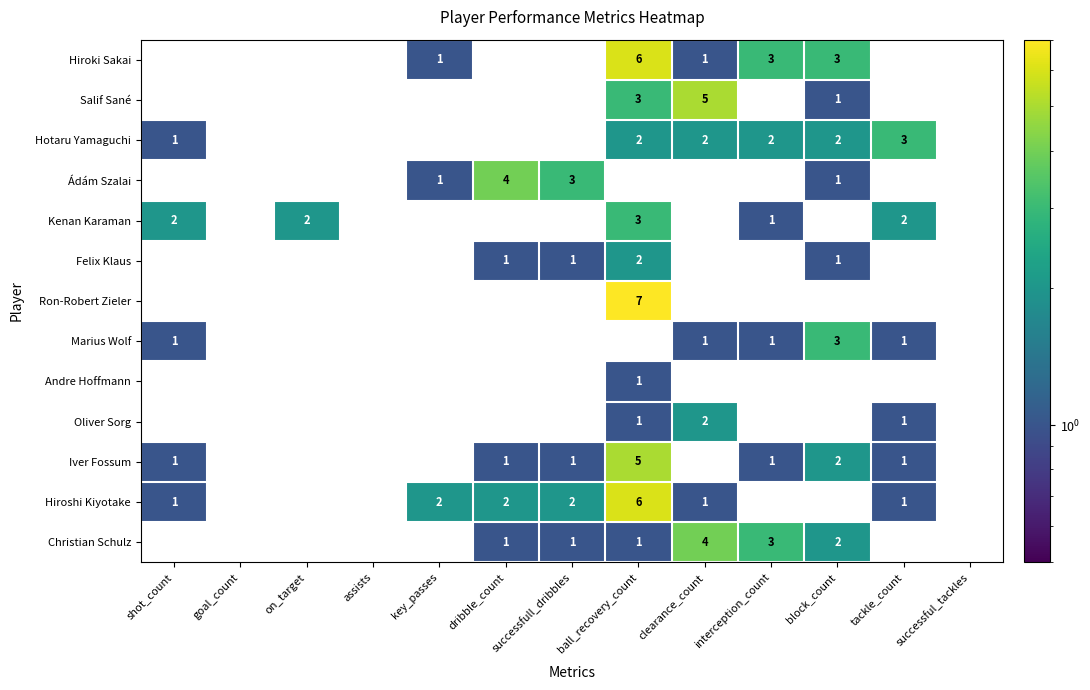

The value of Kenan Karaman at shot_count is 1. True or false?

False